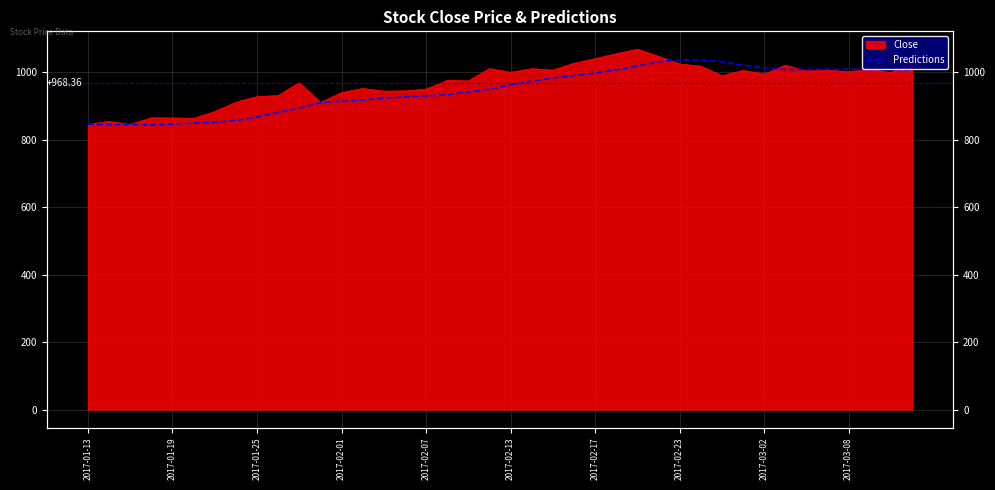

What is the label of the 7th point from the left?

2017-02-17